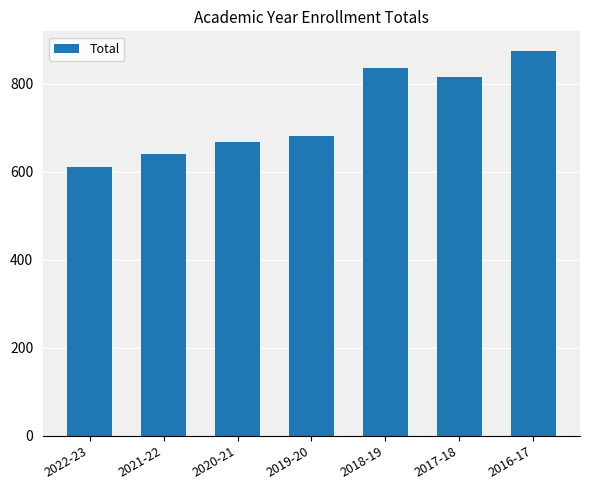

Reading left to right, list all the values displayed in this chart.

610	640	667	682	836	814	875